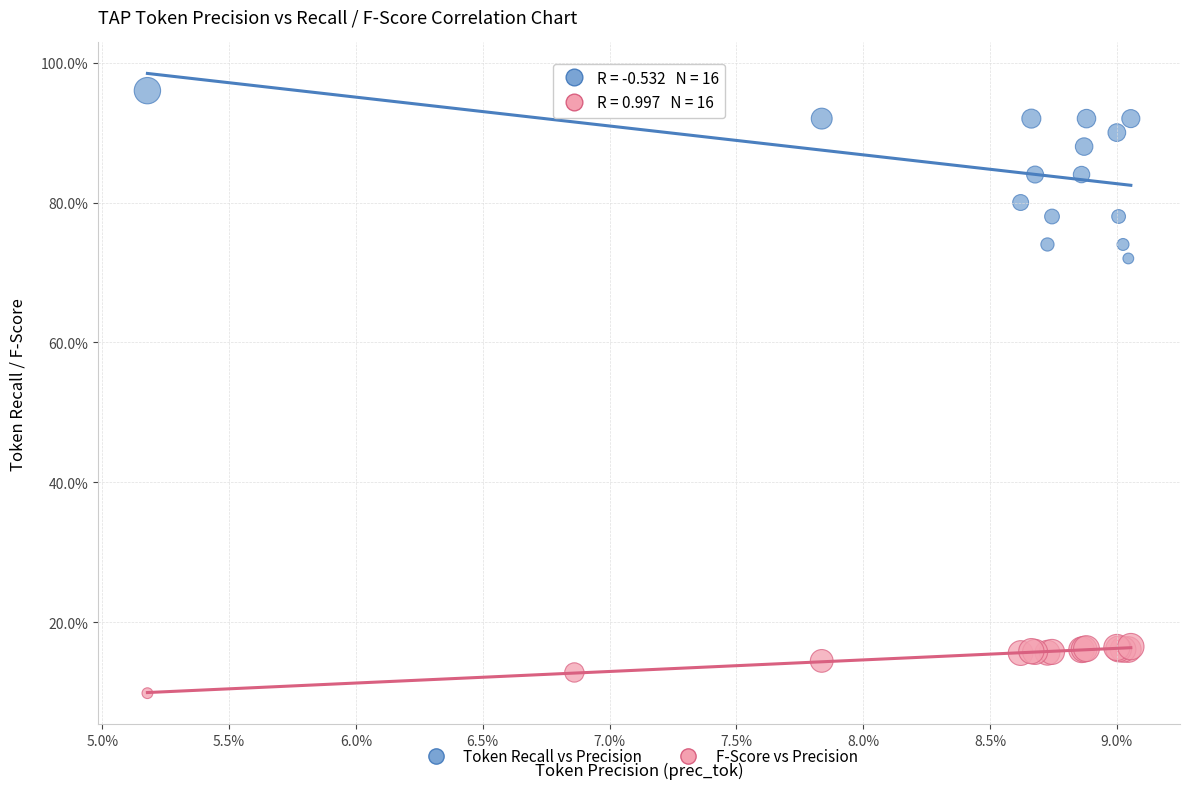

Which series reaches the maximum Y coordinate?

Token Recall vs Precision